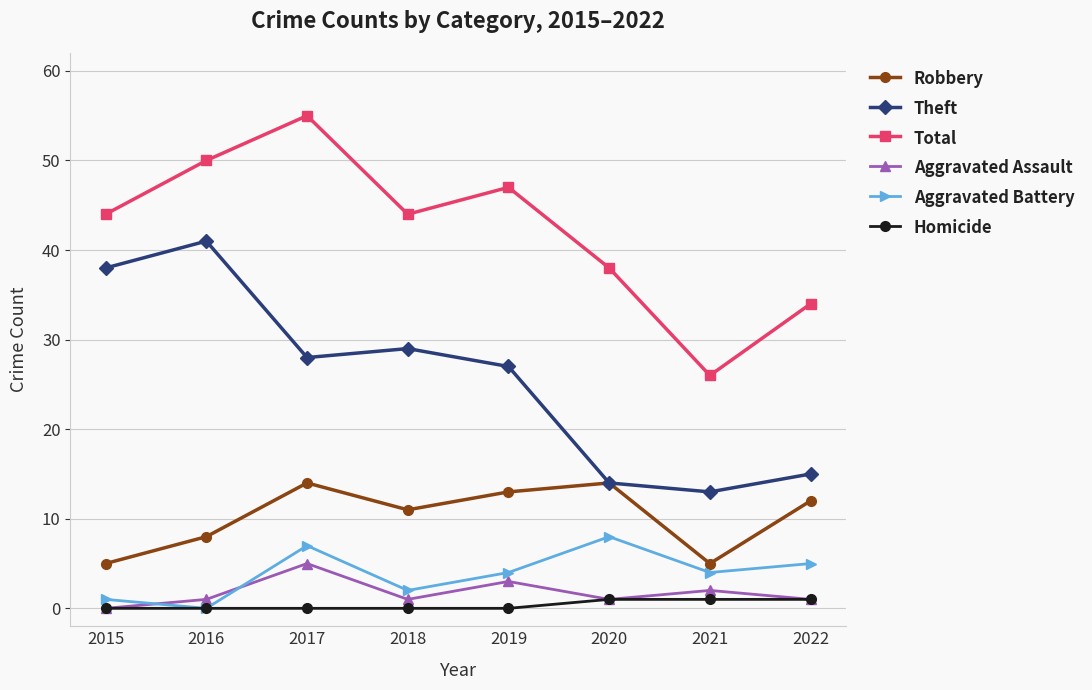

At which category is the sum across all series the highest?

2017